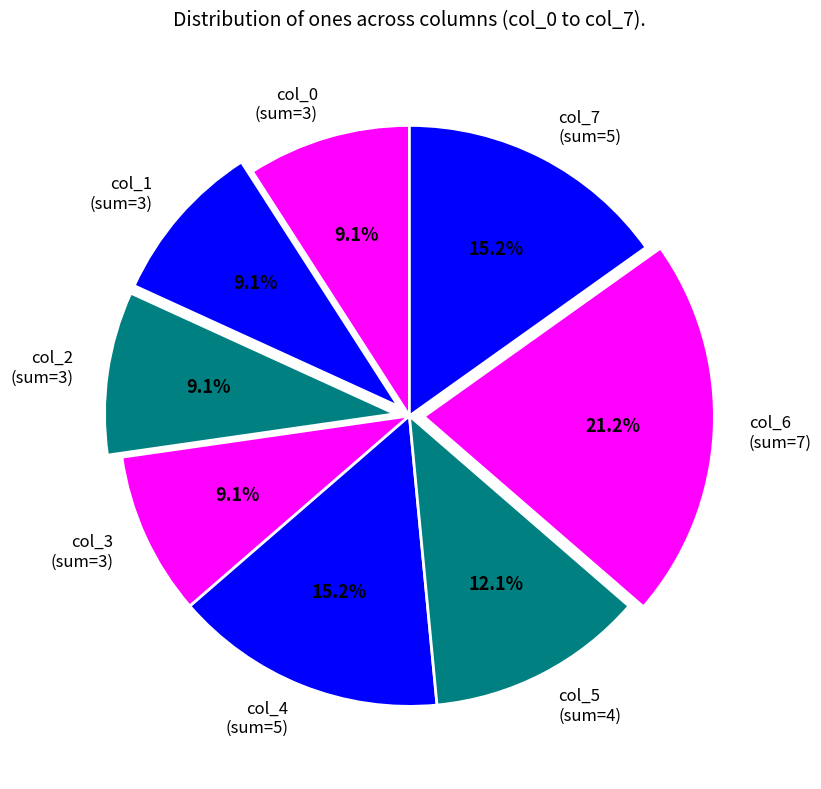

How many slices are in this pie chart?

8